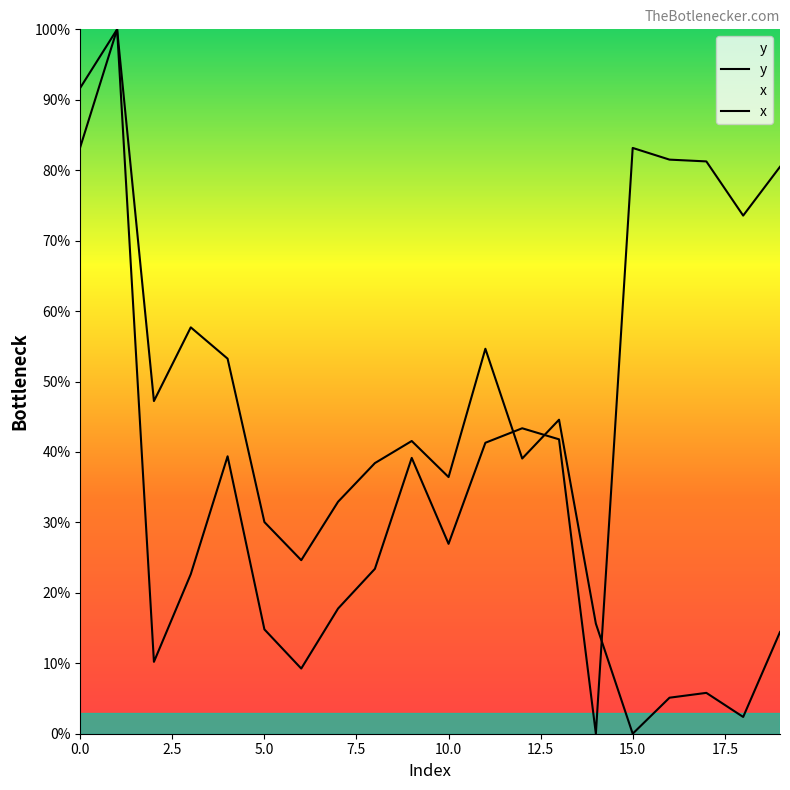

How many lines are shown in the chart?

2